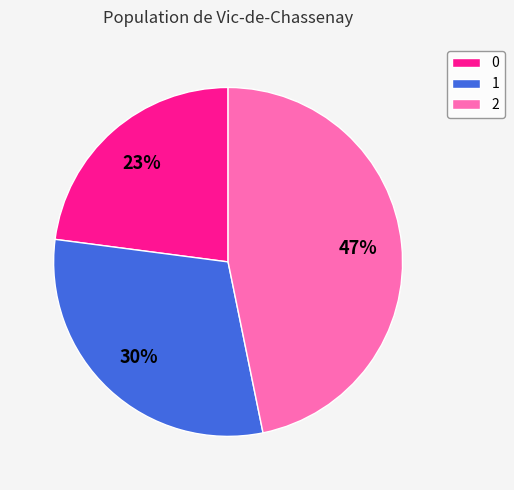

Which category has the biggest portion of the pie?

2